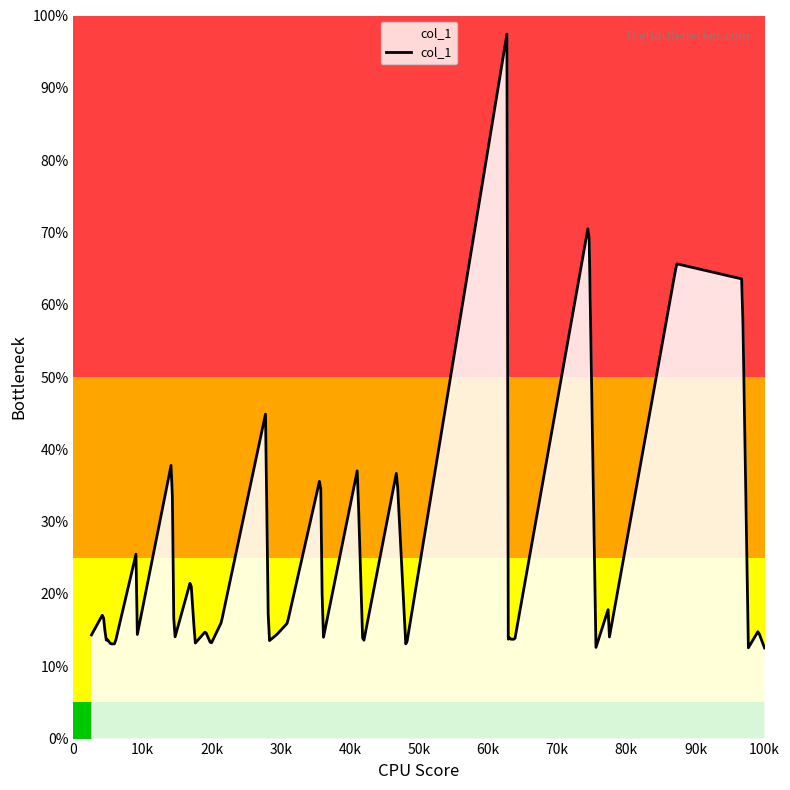

What is the difference between the maximum and minimum values?

84.9